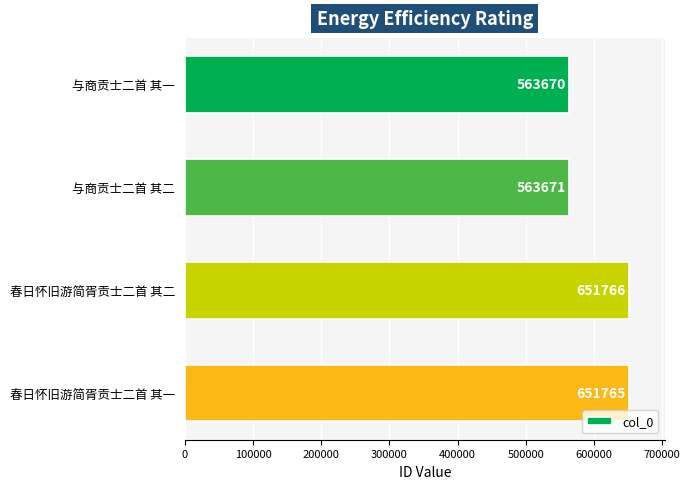

Which has a higher value, 春日怀旧游简胥贡士二首 其一 or 春日怀旧游简胥贡士二首 其二?

春日怀旧游简胥贡士二首 其二